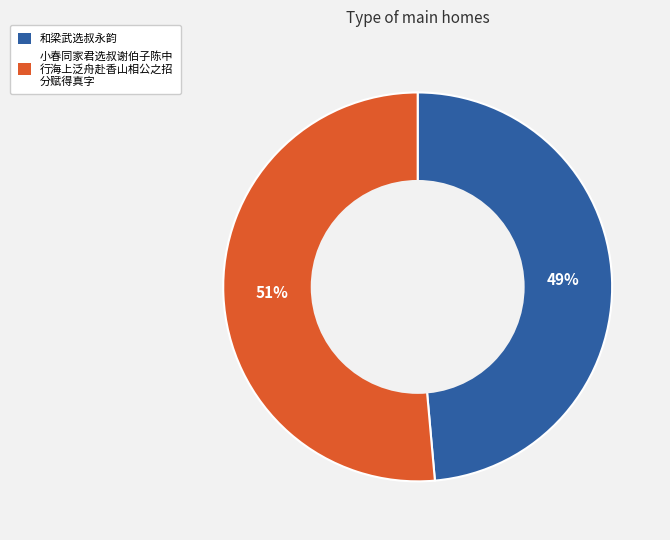

Does any single category account for the majority?

Yes